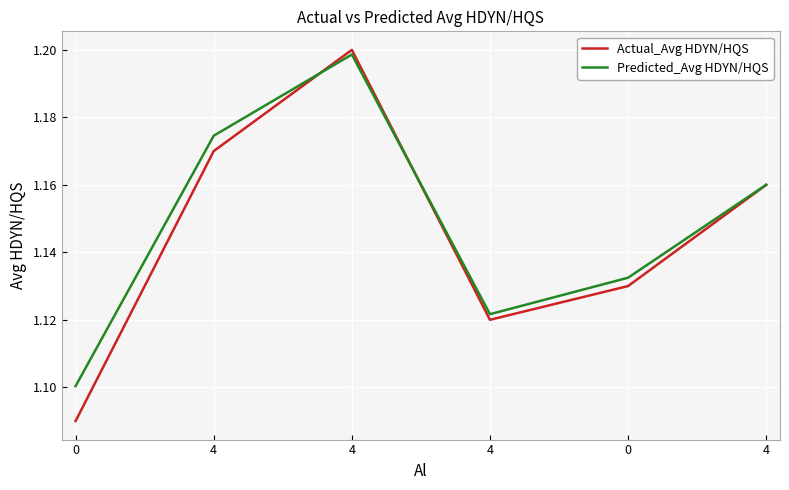

Which series has the largest total across all categories?

Predicted_Avg HDYN/HQS